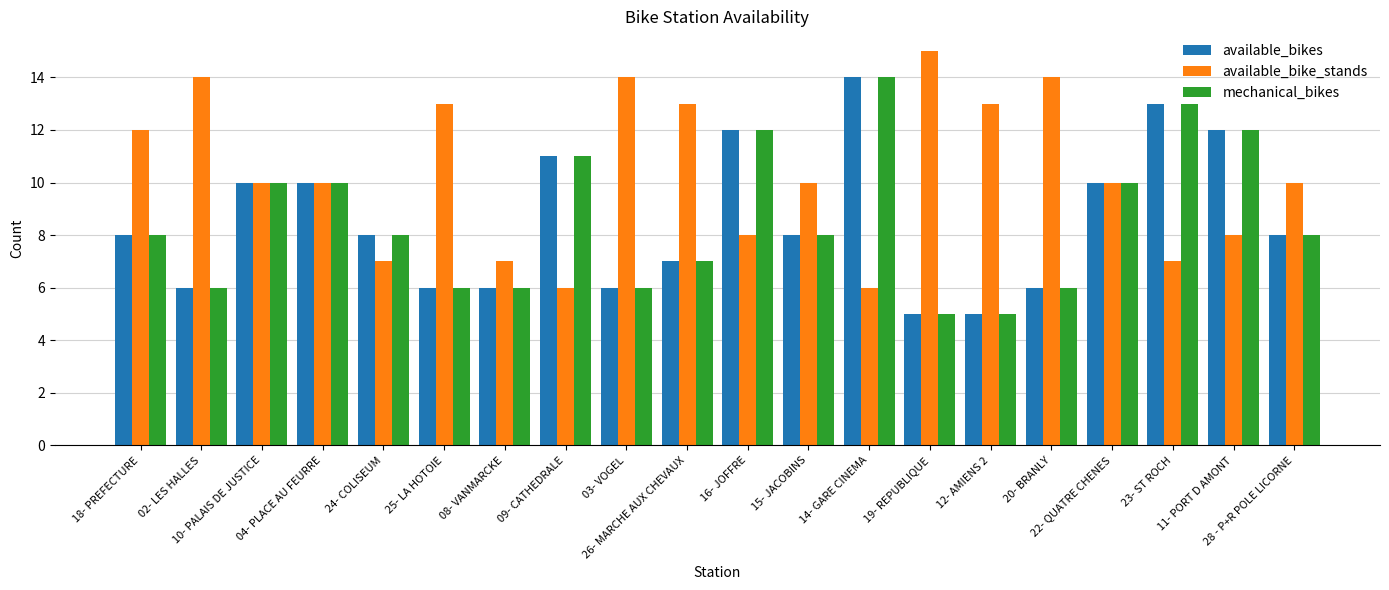

Read the available_bike_stands value at 19- REPUBLIQUE.

15